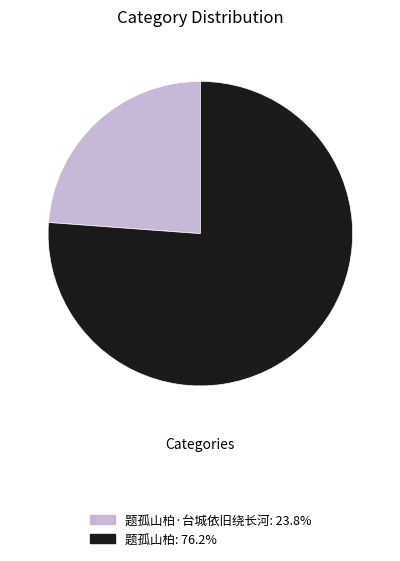

Does any single category account for the majority?

Yes